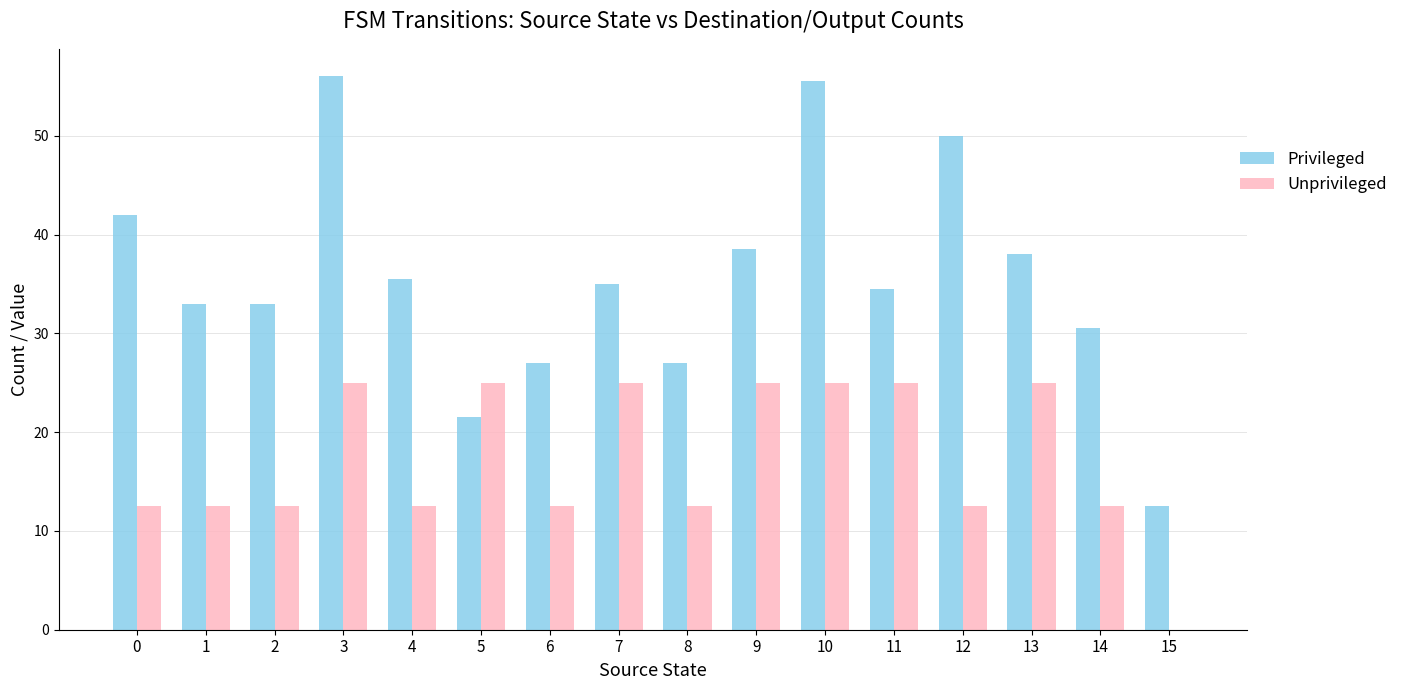

Read the Unprivileged value at 1.

12.5